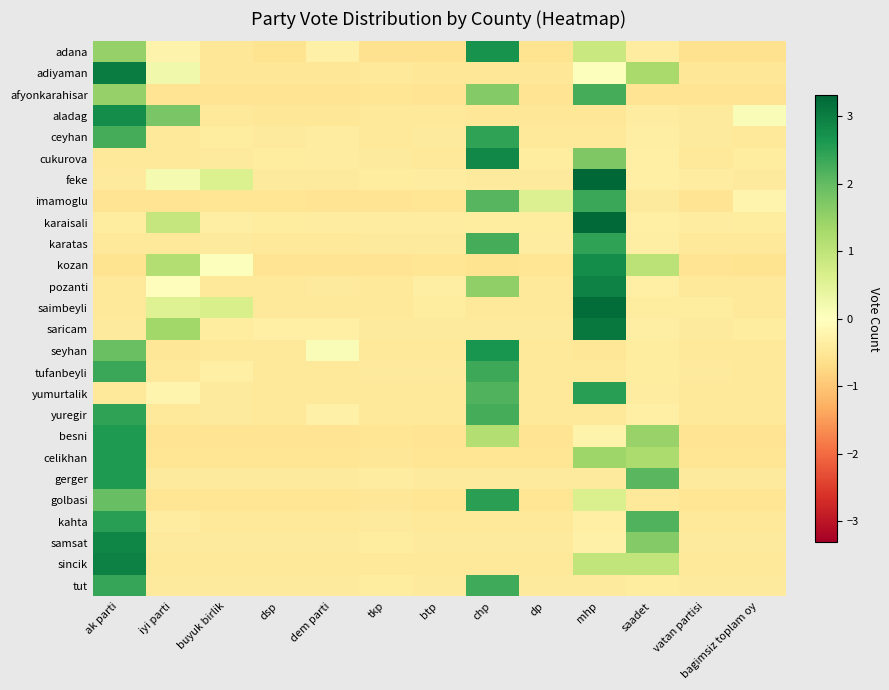

Reading right to left, list all the values displayed in this chart.

adana: bagimsiz toplam oy=-0.6	vatan partisi=-0.6	saadet=-0.4	mhp=0.9	dp=-0.6	chp=2.7	btp=-0.6	tkp=-0.6	dem parti=-0.3	dsp=-0.6	buyuk birlik=-0.5	iyi parti=-0.2	ak parti=1.5
adiyaman: bagimsiz toplam oy=-0.5	vatan partisi=-0.5	saadet=1.3	mhp=0.0	dp=-0.5	chp=-0.5	btp=-0.5	tkp=-0.5	dem parti=-0.5	dsp=-0.5	buyuk birlik=-0.5	iyi parti=0.3	ak parti=3.0
afyonkarahisar: bagimsiz toplam oy=-0.5	vatan partisi=-0.5	saadet=-0.5	mhp=2.3	dp=-0.5	chp=1.7	btp=-0.5	tkp=-0.5	dem parti=-0.5	dsp=-0.5	buyuk birlik=-0.5	iyi parti=-0.5	ak parti=1.5
aladag: bagimsiz toplam oy=0.1	vatan partisi=-0.4	saadet=-0.4	mhp=-0.5	dp=-0.5	chp=-0.5	btp=-0.4	tkp=-0.5	dem parti=-0.5	dsp=-0.5	buyuk birlik=-0.4	iyi parti=1.8	ak parti=2.8
ceyhan: bagimsiz toplam oy=-0.4	vatan partisi=-0.4	saadet=-0.4	mhp=-0.4	dp=-0.4	chp=2.4	btp=-0.4	tkp=-0.4	dem parti=-0.4	dsp=-0.4	buyuk birlik=-0.4	iyi parti=-0.4	ak parti=2.2
cukurova: bagimsiz toplam oy=-0.4	vatan partisi=-0.4	saadet=-0.3	mhp=1.7	dp=-0.4	chp=2.8	btp=-0.4	tkp=-0.4	dem parti=-0.4	dsp=-0.4	buyuk birlik=-0.4	iyi parti=-0.5	ak parti=-0.5
feke: bagimsiz toplam oy=-0.4	vatan partisi=-0.4	saadet=-0.3	mhp=3.3	dp=-0.4	chp=-0.4	btp=-0.4	tkp=-0.4	dem parti=-0.4	dsp=-0.4	buyuk birlik=0.6	iyi parti=0.2	ak parti=-0.4
imamoglu: bagimsiz toplam oy=-0.2	vatan partisi=-0.6	saadet=-0.4	mhp=2.4	dp=0.6	chp=2.1	btp=-0.5	tkp=-0.6	dem parti=-0.6	dsp=-0.5	buyuk birlik=-0.5	iyi parti=-0.6	ak parti=-0.6
karaisali: bagimsiz toplam oy=-0.4	vatan partisi=-0.4	saadet=-0.3	mhp=3.3	dp=-0.4	chp=-0.4	btp=-0.4	tkp=-0.4	dem parti=-0.4	dsp=-0.4	buyuk birlik=-0.4	iyi parti=0.9	ak parti=-0.4
karatas: bagimsiz toplam oy=-0.4	vatan partisi=-0.4	saadet=-0.4	mhp=2.4	dp=-0.4	chp=2.3	btp=-0.4	tkp=-0.4	dem parti=-0.4	dsp=-0.4	buyuk birlik=-0.4	iyi parti=-0.4	ak parti=-0.4
kozan: bagimsiz toplam oy=-0.6	vatan partisi=-0.6	saadet=1.1	mhp=2.8	dp=-0.5	chp=-0.6	btp=-0.5	tkp=-0.6	dem parti=-0.6	dsp=-0.6	buyuk birlik=0.0	iyi parti=1.2	ak parti=-0.6
pozanti: bagimsiz toplam oy=-0.5	vatan partisi=-0.5	saadet=-0.3	mhp=2.9	dp=-0.5	chp=1.5	btp=-0.3	tkp=-0.5	dem parti=-0.4	dsp=-0.5	buyuk birlik=-0.5	iyi parti=-0.0	ak parti=-0.5
saimbeyli: bagimsiz toplam oy=-0.5	vatan partisi=-0.4	saadet=-0.4	mhp=3.2	dp=-0.5	chp=-0.5	btp=-0.4	tkp=-0.4	dem parti=-0.5	dsp=-0.5	buyuk birlik=0.7	iyi parti=0.5	ak parti=-0.5
saricam: bagimsiz toplam oy=-0.4	vatan partisi=-0.4	saadet=-0.4	mhp=3.1	dp=-0.4	chp=-0.4	btp=-0.4	tkp=-0.4	dem parti=-0.3	dsp=-0.3	buyuk birlik=-0.4	iyi parti=1.3	ak parti=-0.4
seyhan: bagimsiz toplam oy=-0.5	vatan partisi=-0.5	saadet=-0.4	mhp=-0.5	dp=-0.5	chp=2.7	btp=-0.5	tkp=-0.5	dem parti=0.1	dsp=-0.4	buyuk birlik=-0.4	iyi parti=-0.5	ak parti=1.9
tufanbeyli: bagimsiz toplam oy=-0.4	vatan partisi=-0.4	saadet=-0.4	mhp=-0.4	dp=-0.4	chp=2.3	btp=-0.4	tkp=-0.4	dem parti=-0.4	dsp=-0.4	buyuk birlik=-0.3	iyi parti=-0.4	ak parti=2.4
yumurtalik: bagimsiz toplam oy=-0.5	vatan partisi=-0.5	saadet=-0.4	mhp=2.5	dp=-0.5	chp=2.2	btp=-0.5	tkp=-0.5	dem parti=-0.5	dsp=-0.5	buyuk birlik=-0.4	iyi parti=-0.2	ak parti=-0.5
yuregir: bagimsiz toplam oy=-0.5	vatan partisi=-0.5	saadet=-0.3	mhp=-0.5	dp=-0.4	chp=2.3	btp=-0.5	tkp=-0.5	dem parti=-0.3	dsp=-0.4	buyuk birlik=-0.4	iyi parti=-0.5	ak parti=2.4
besni: bagimsiz toplam oy=-0.6	vatan partisi=-0.6	saadet=1.4	mhp=-0.3	dp=-0.6	chp=1.2	btp=-0.6	tkp=-0.5	dem parti=-0.6	dsp=-0.6	buyuk birlik=-0.6	iyi parti=-0.6	ak parti=2.6
celikhan: bagimsiz toplam oy=-0.5	vatan partisi=-0.5	saadet=1.2	mhp=1.4	dp=-0.5	chp=-0.5	btp=-0.5	tkp=-0.5	dem parti=-0.5	dsp=-0.5	buyuk birlik=-0.5	iyi parti=-0.5	ak parti=2.6
gerger: bagimsiz toplam oy=-0.4	vatan partisi=-0.4	saadet=2.1	mhp=-0.4	dp=-0.4	chp=-0.4	btp=-0.4	tkp=-0.4	dem parti=-0.4	dsp=-0.4	buyuk birlik=-0.4	iyi parti=-0.4	ak parti=2.6
golbasi: bagimsiz toplam oy=-0.5	vatan partisi=-0.5	saadet=-0.4	mhp=0.6	dp=-0.5	chp=2.5	btp=-0.5	tkp=-0.5	dem parti=-0.5	dsp=-0.5	buyuk birlik=-0.5	iyi parti=-0.5	ak parti=2.0
kahta: bagimsiz toplam oy=-0.4	vatan partisi=-0.4	saadet=2.2	mhp=-0.3	dp=-0.4	chp=-0.4	btp=-0.4	tkp=-0.4	dem parti=-0.4	dsp=-0.4	buyuk birlik=-0.4	iyi parti=-0.4	ak parti=2.5
samsat: bagimsiz toplam oy=-0.4	vatan partisi=-0.4	saadet=1.7	mhp=-0.3	dp=-0.4	chp=-0.4	btp=-0.4	tkp=-0.4	dem parti=-0.4	dsp=-0.4	buyuk birlik=-0.4	iyi parti=-0.4	ak parti=2.9
sincik: bagimsiz toplam oy=-0.5	vatan partisi=-0.5	saadet=1.0	mhp=1.0	dp=-0.5	chp=-0.5	btp=-0.5	tkp=-0.5	dem parti=-0.5	dsp=-0.5	buyuk birlik=-0.5	iyi parti=-0.5	ak parti=3.0
tut: bagimsiz toplam oy=-0.4	vatan partisi=-0.4	saadet=-0.4	mhp=-0.4	dp=-0.4	chp=2.3	btp=-0.4	tkp=-0.4	dem parti=-0.4	dsp=-0.4	buyuk birlik=-0.4	iyi parti=-0.4	ak parti=2.4